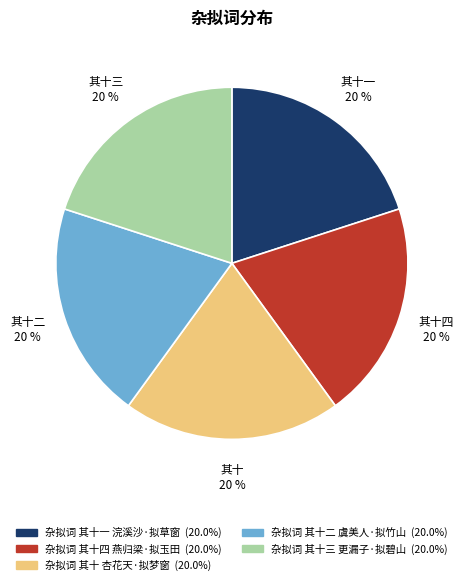

Count the number of slices in the pie.

5